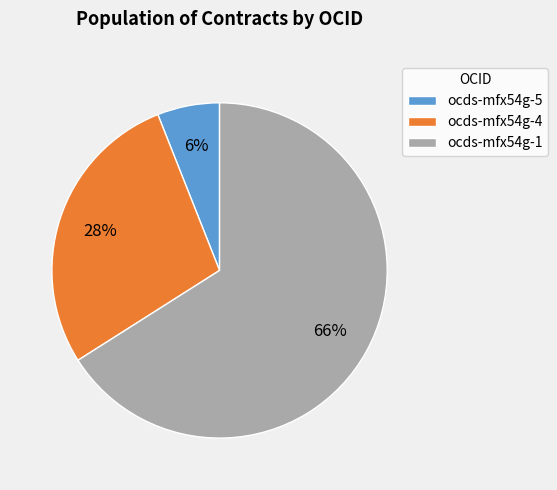

What is the ratio of the value at ocds-mfx54g-4 to the value at ocds-mfx54g-1?

0.4